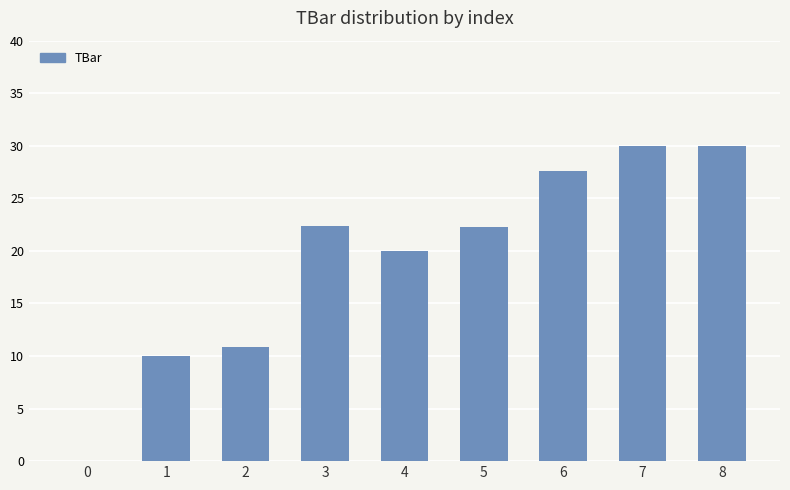

How many data points does each series have?

9